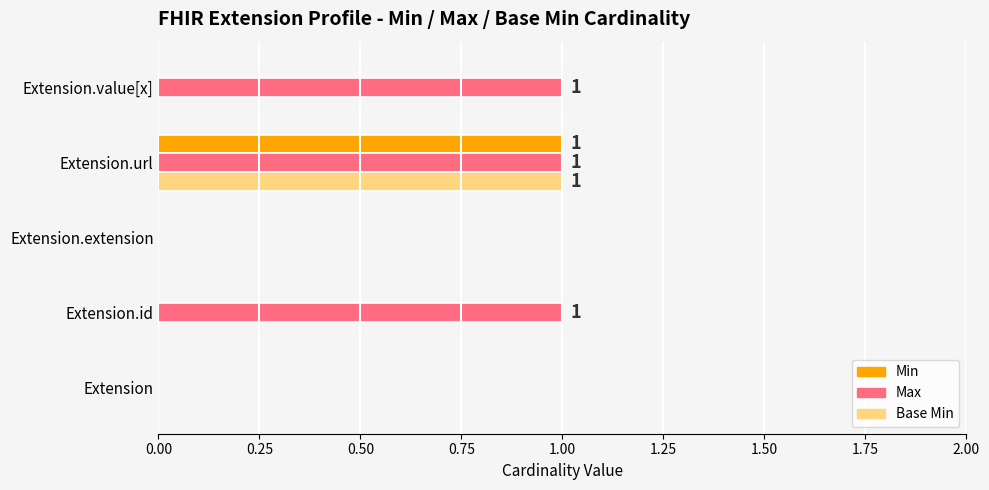

Is it true that Max equals 0 at Extension?

True